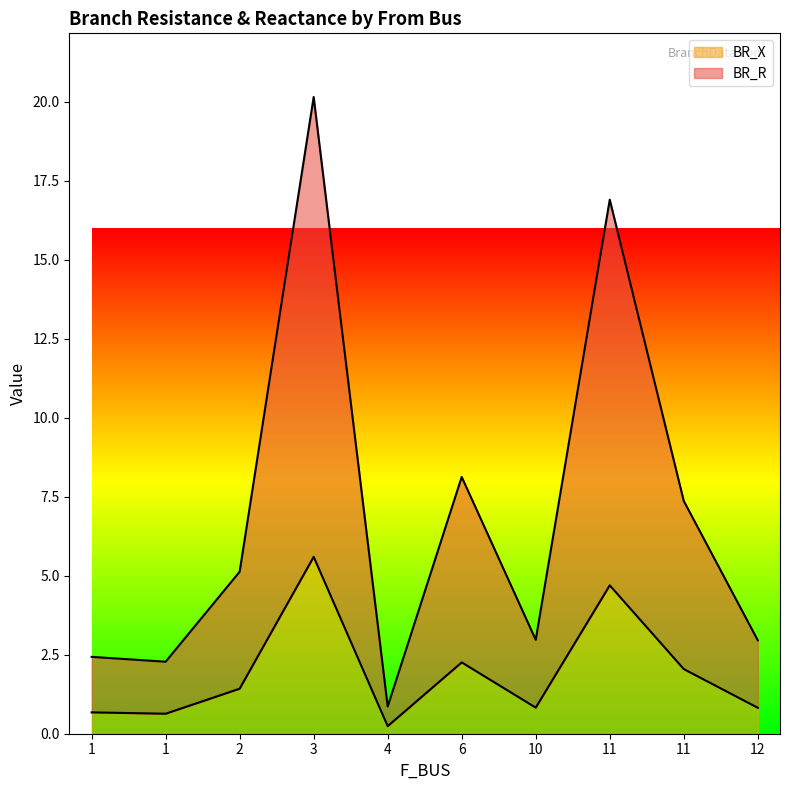

List the labels in order of BR_R value, largest first.

3, 11, 6, 11, 2, 10, 12, 1, 1, 4